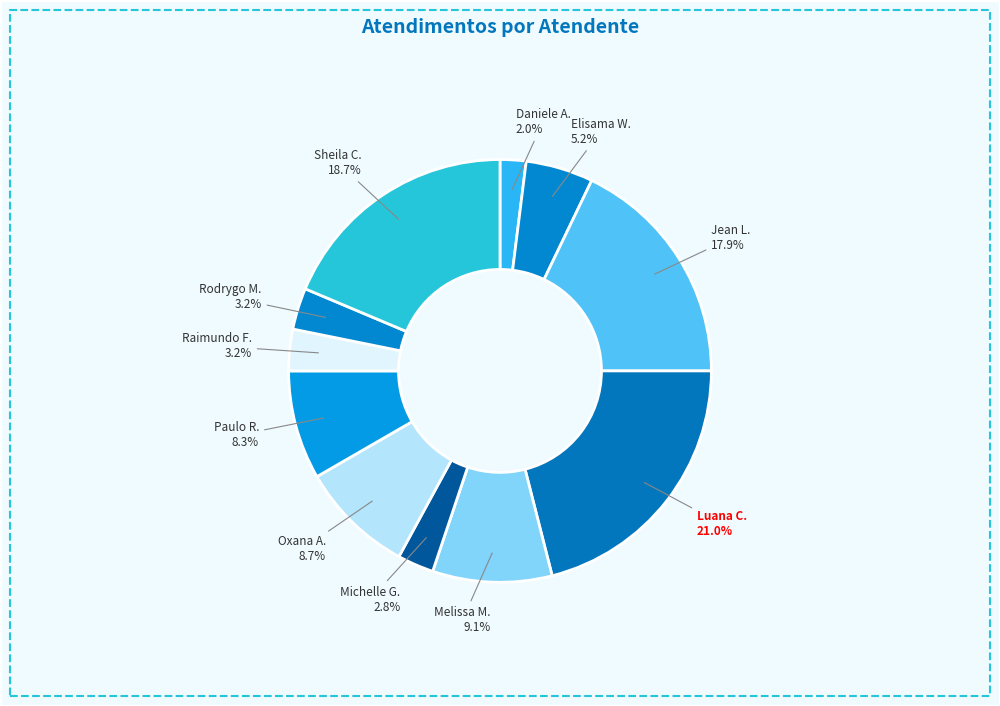

How many slices are in this pie chart?

11